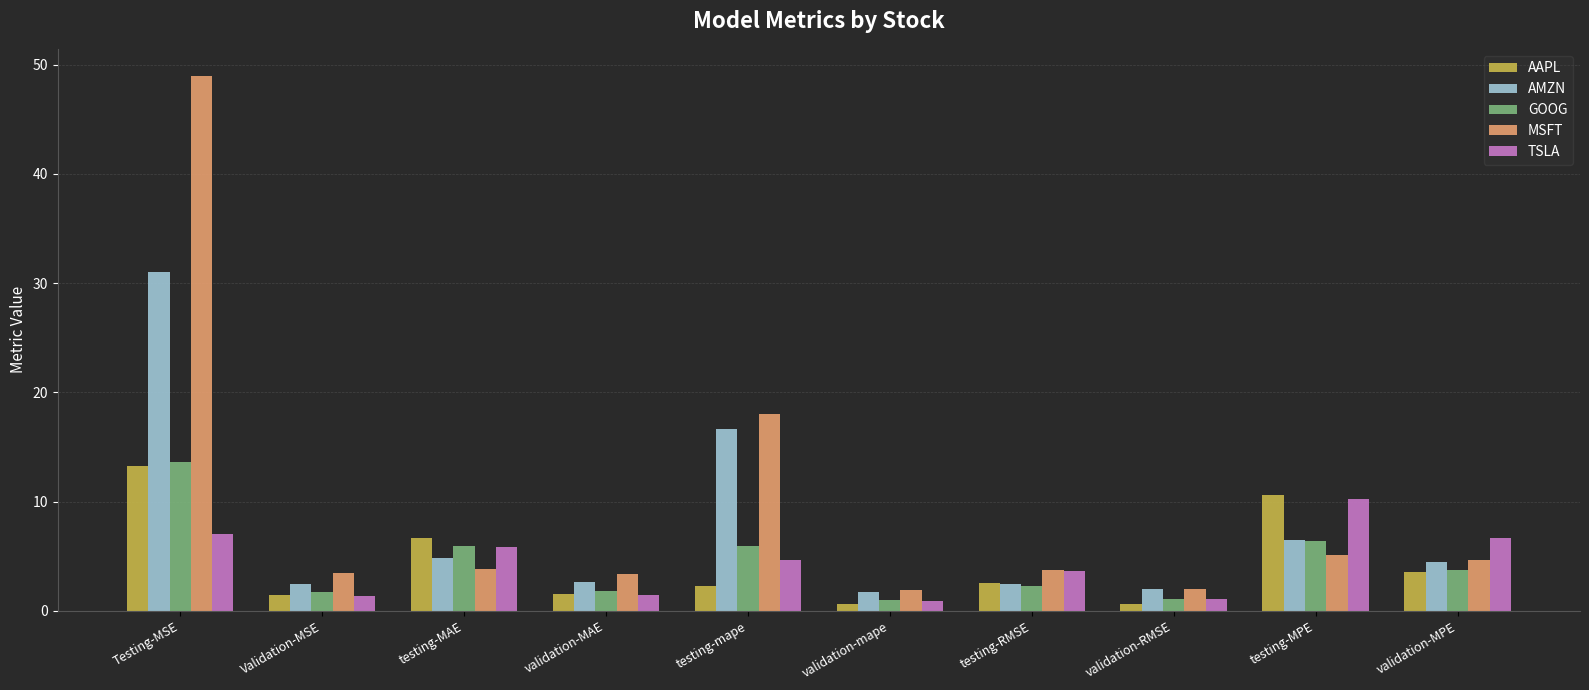

What is the average value of the MSFT series?

9.5